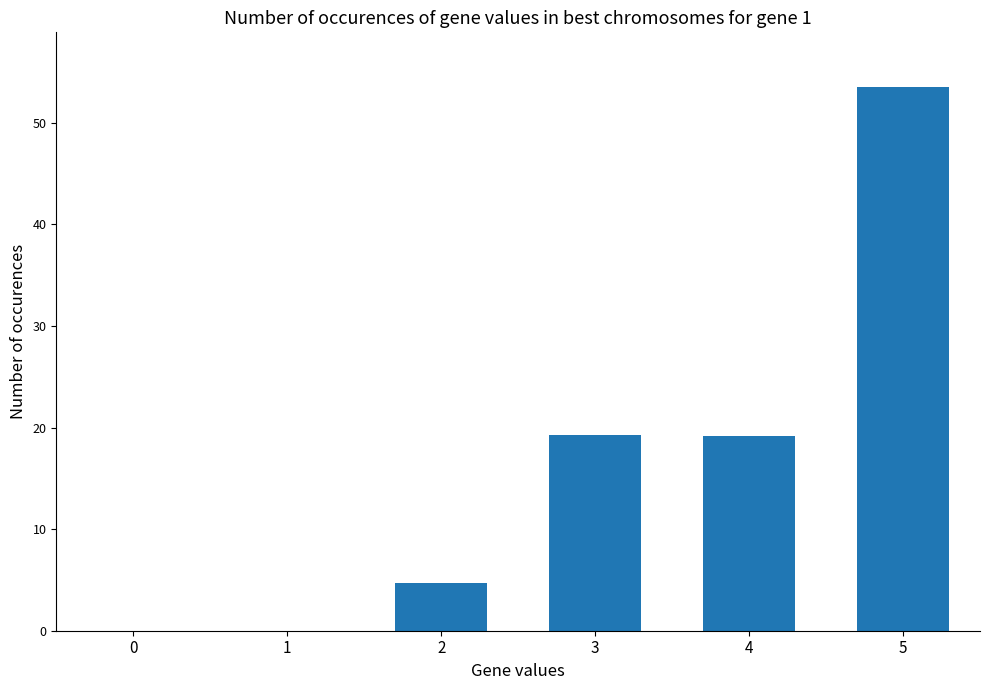

Approximately how many times larger is the value at 4 compared to 2?

4.1